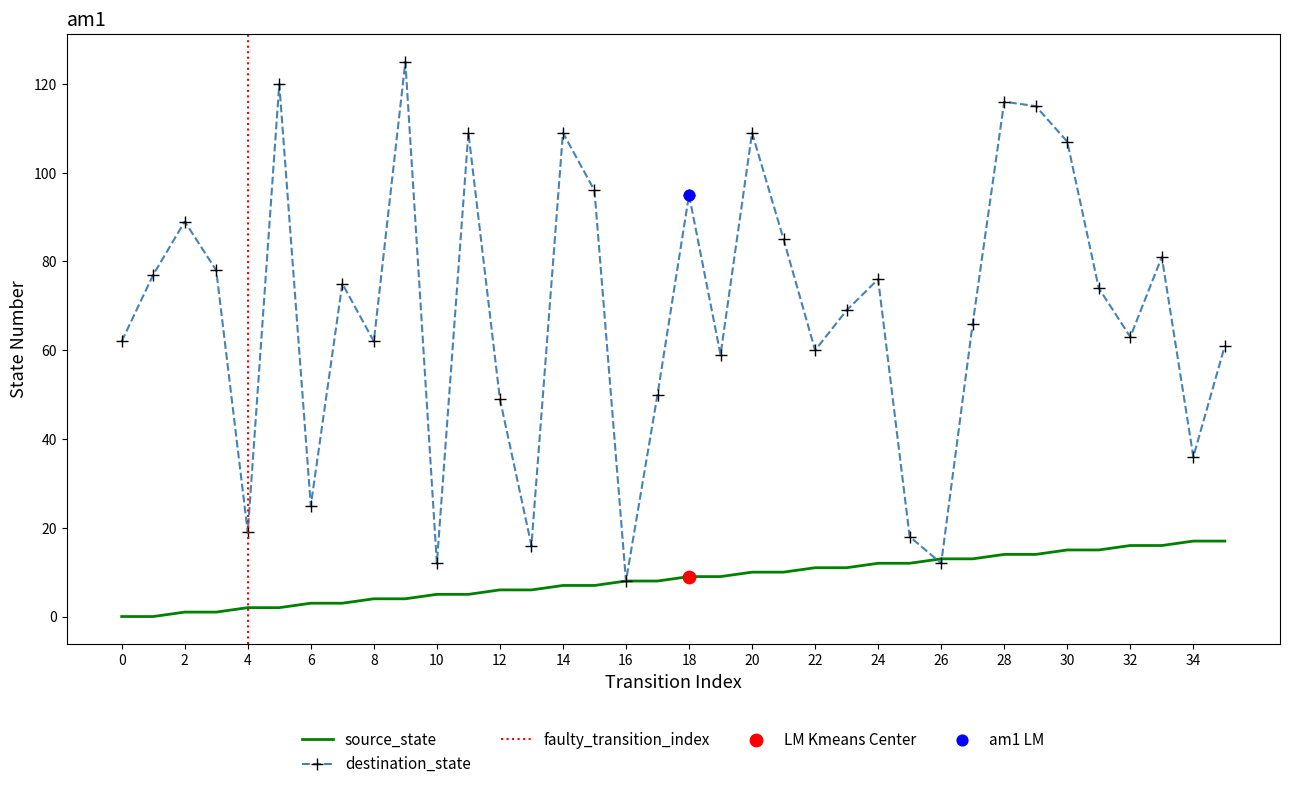

Which series has the widest spread of Y values?

destination_state